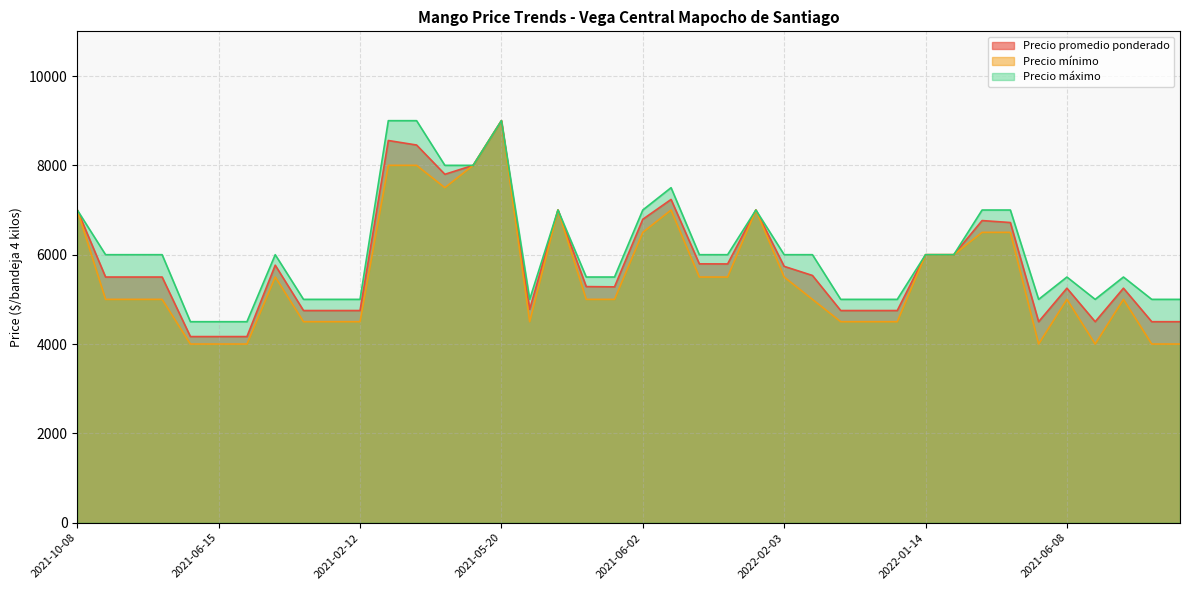

Does the chart have visible grid lines?

Yes